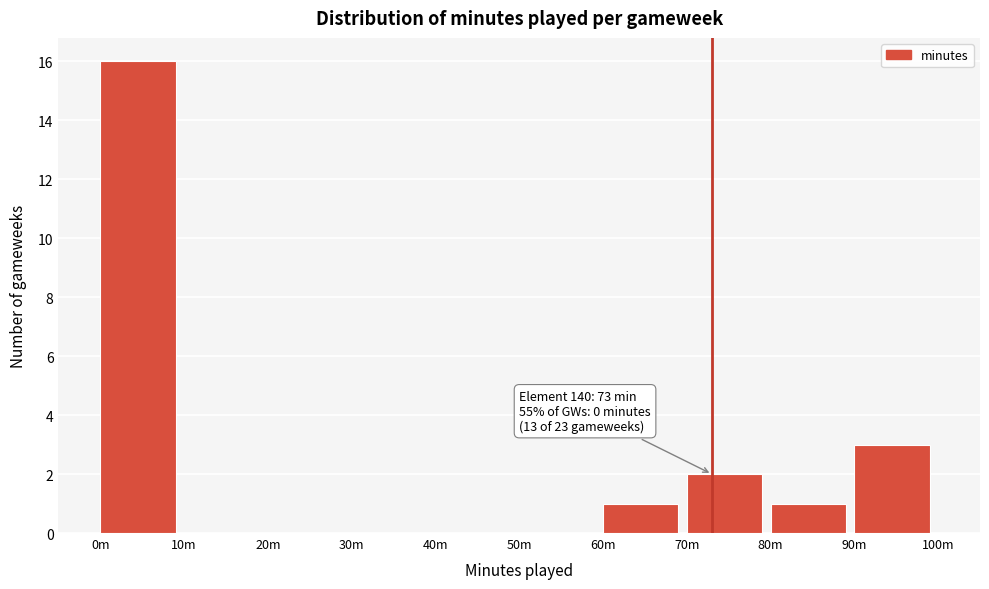

Reading left to right, what are all the values shown in this chart?

0m=16	10m=0	20m=0	30m=0	40m=0	50m=0	60m=1	70m=2	80m=1	90m=3